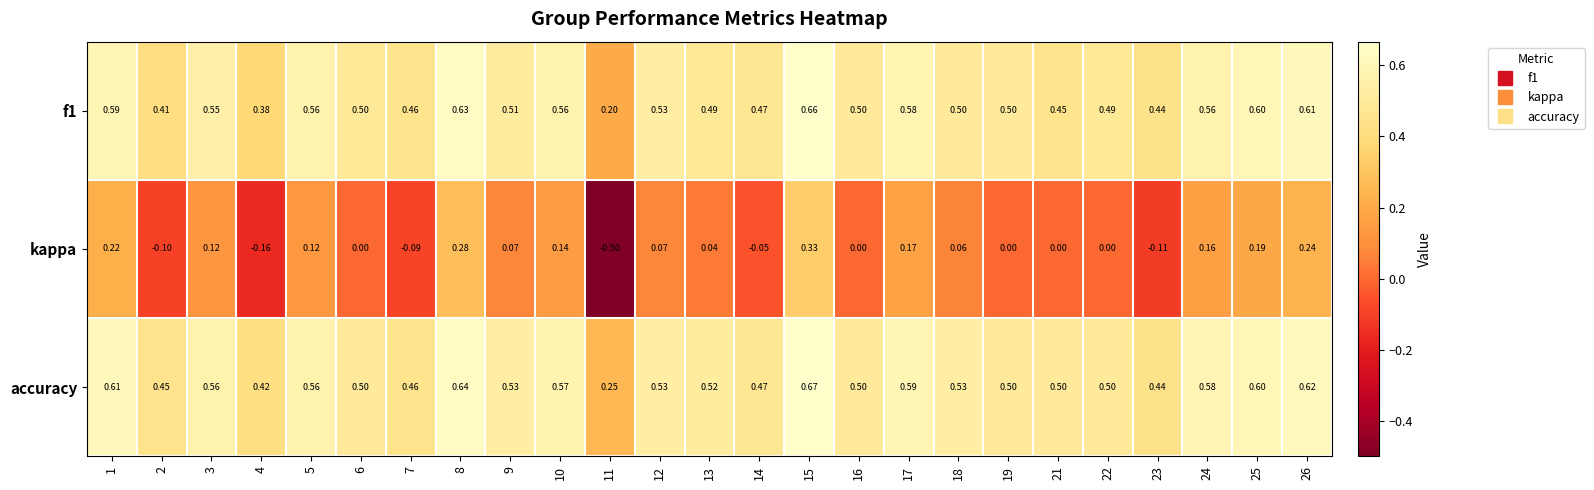

Which series has the largest total across all categories?

accuracy